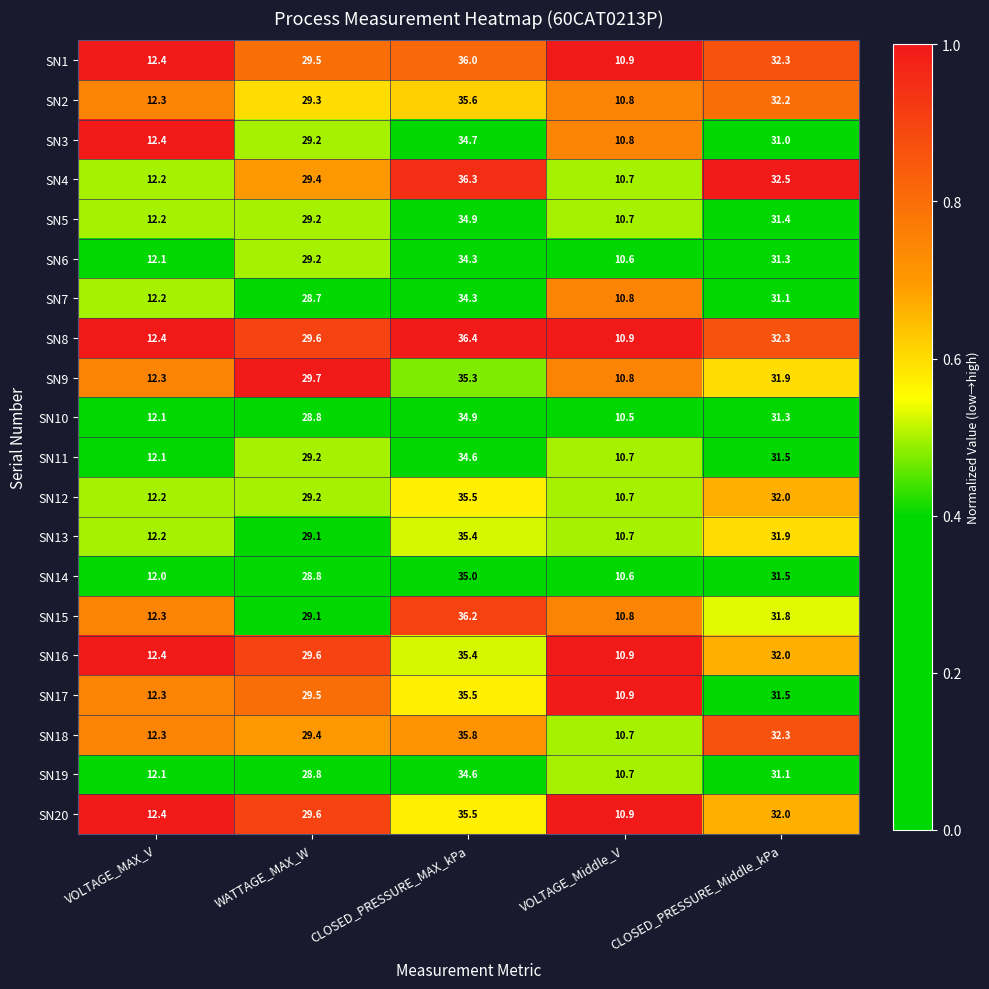

What is the greatest value displayed?

36.4